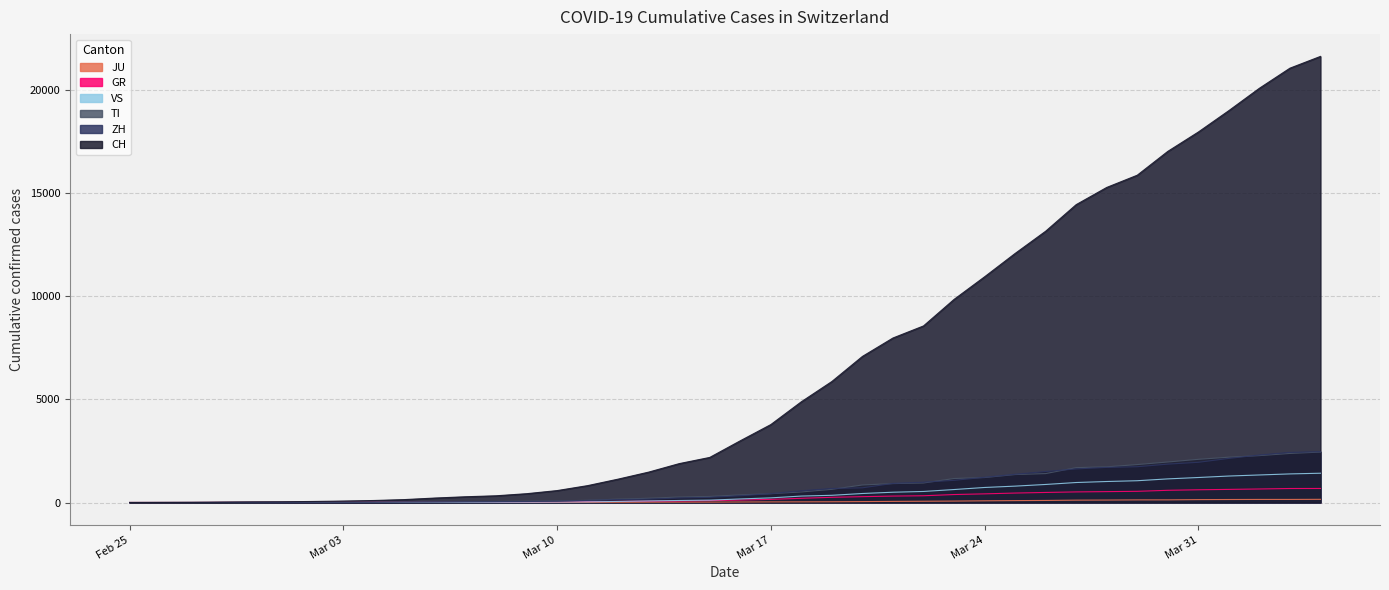

At 2020-03-18, list the series in order from smallest to largest.

JU, GR, VS, TI, ZH, CH